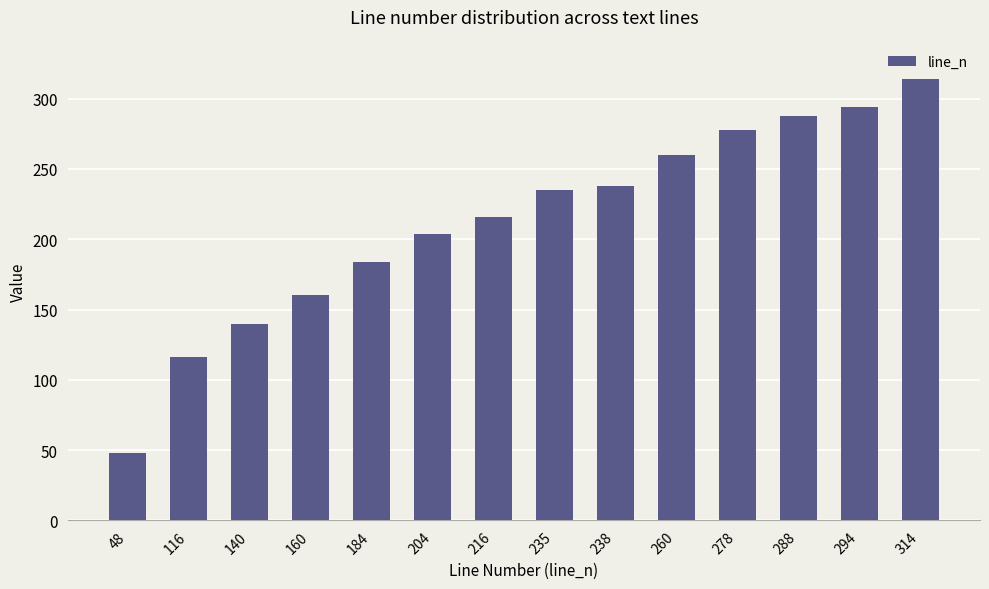

Which label corresponds to the smallest value in the chart?

48